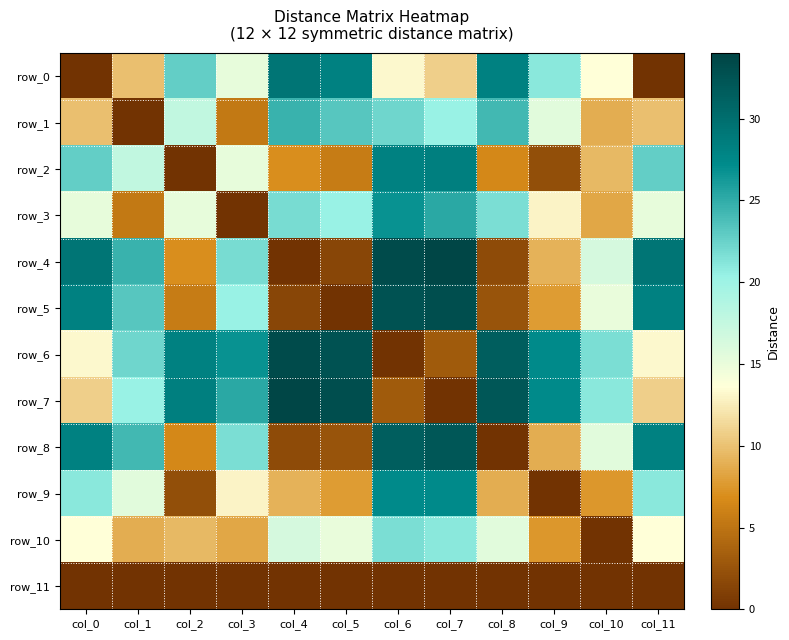

List the series in order of their peak value, highest first.

row_4, row_7, row_6, row_5, row_8, row_0, row_2, row_9, row_3, row_1, row_10, row_11